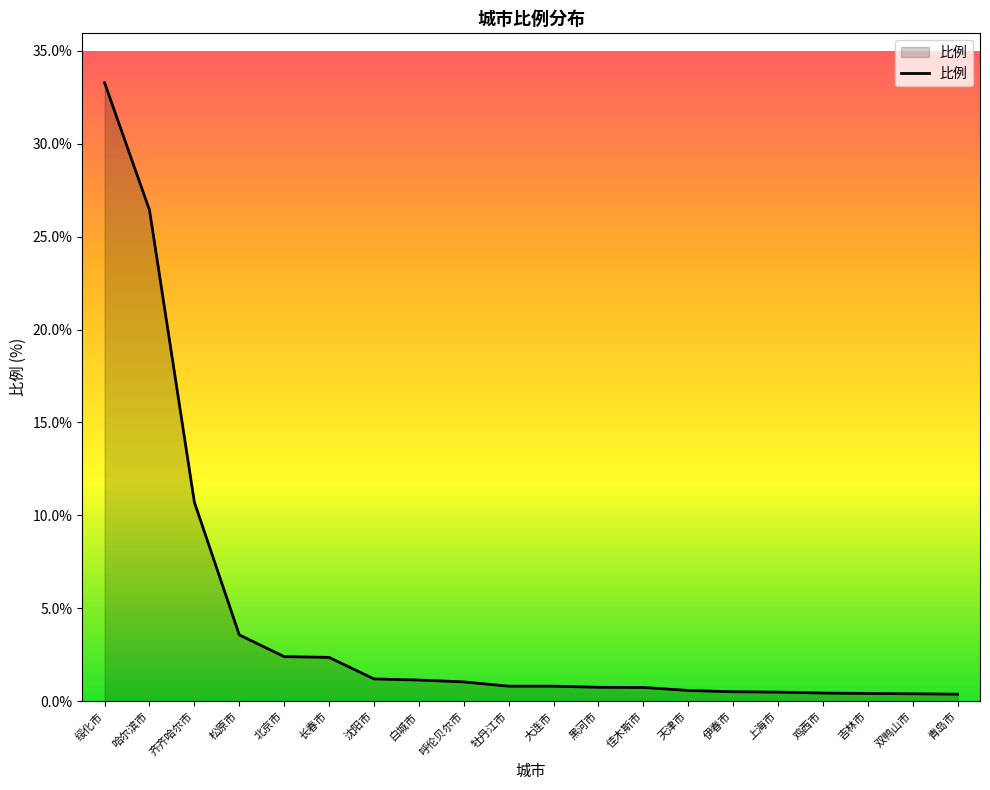

What is the smallest value displayed?

0.4